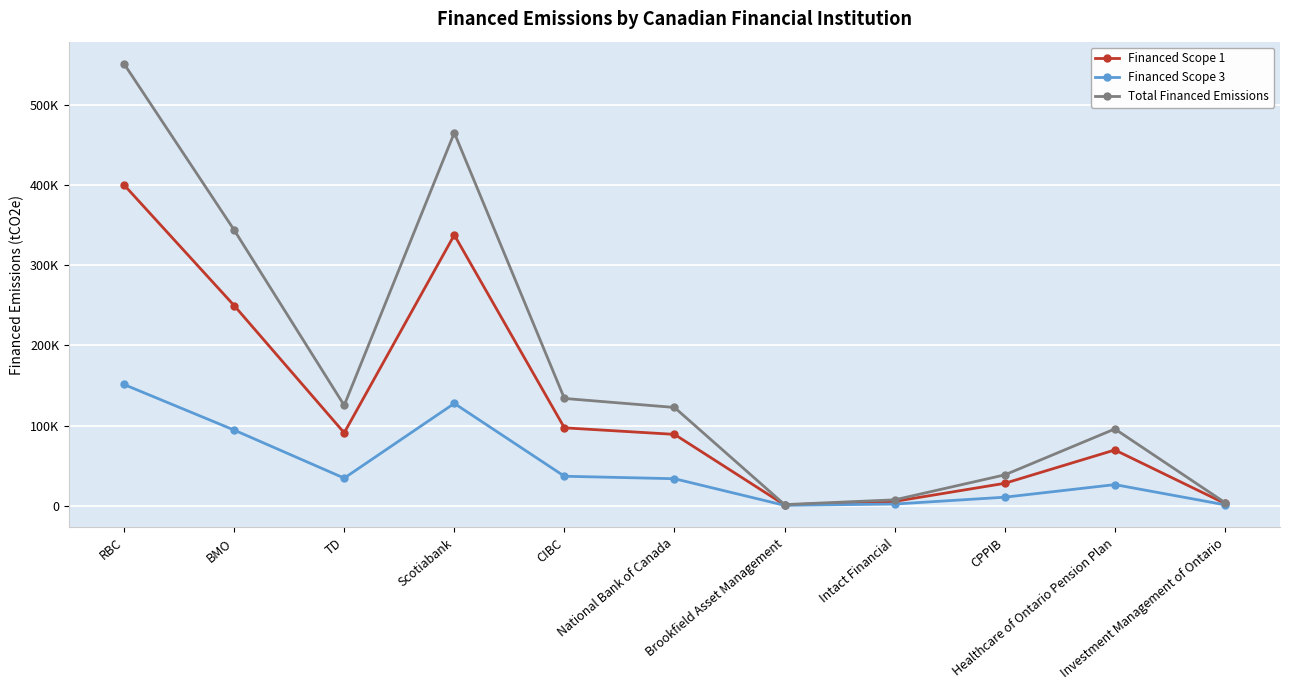

What are all the series names shown in the legend?

Financed Scope 1, Financed Scope 3, Total Financed Emissions